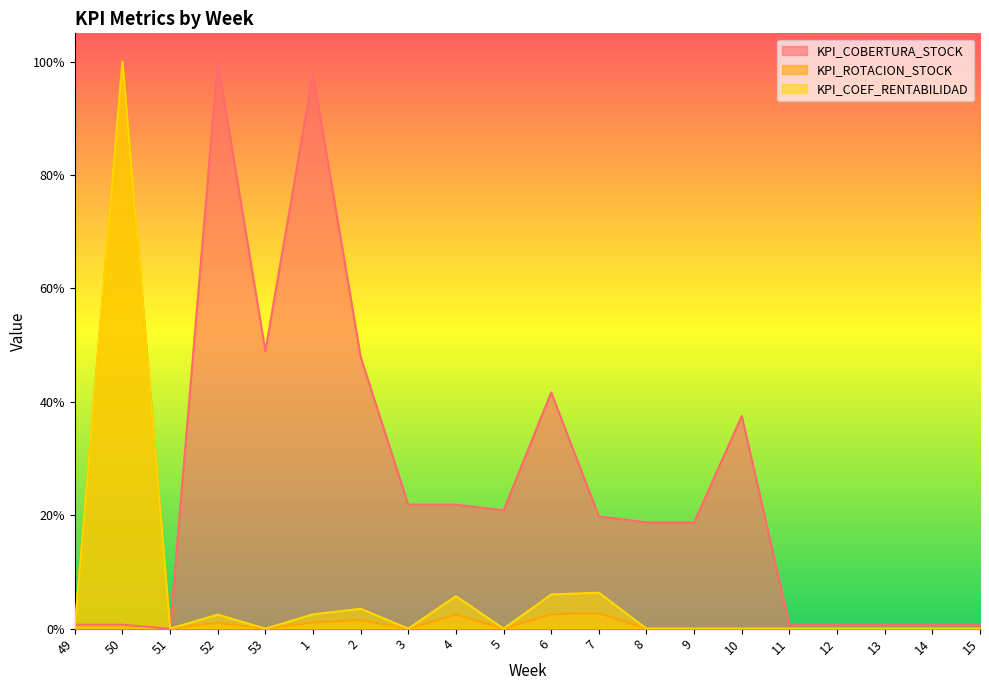

Between 10 and 51, which is larger?

10